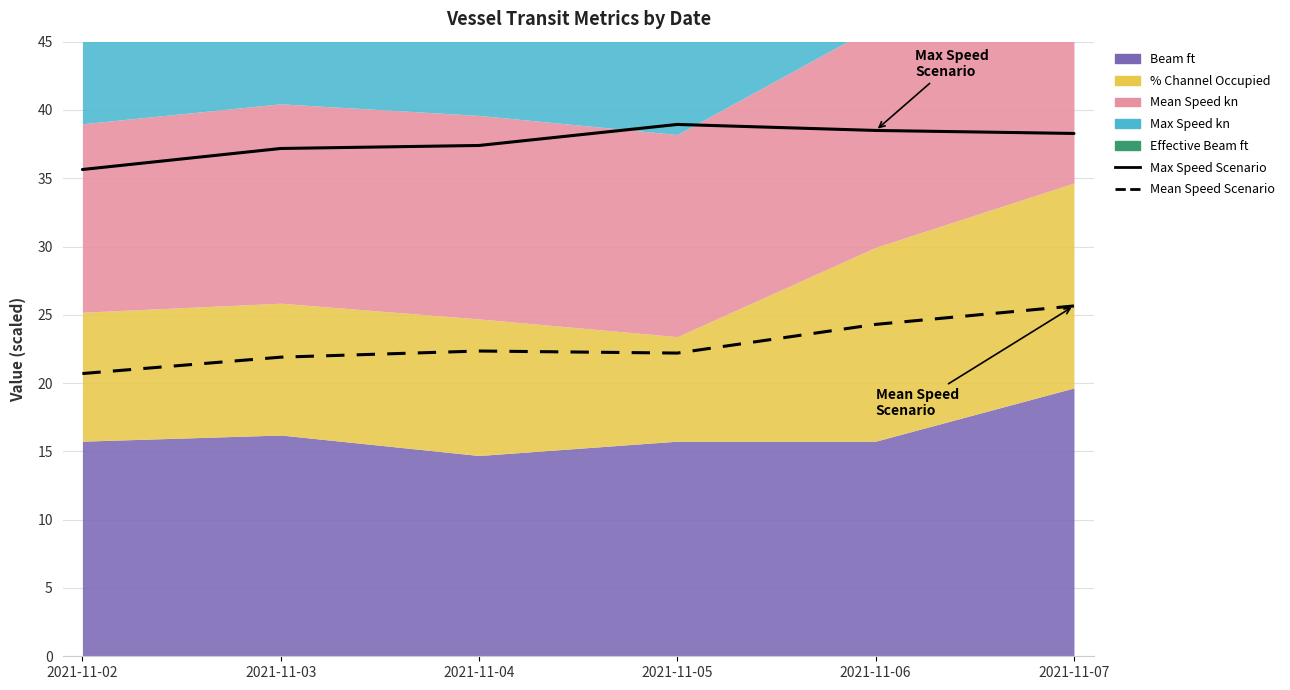

True or false: Mean Speed Scenario has a value of 34.8 at 2021-11-06.

False